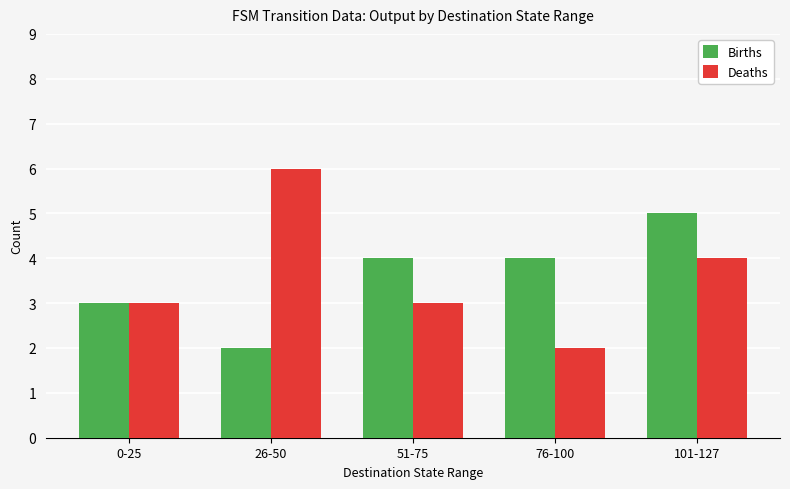

What is the label of the 1st bar from the right?

101-127